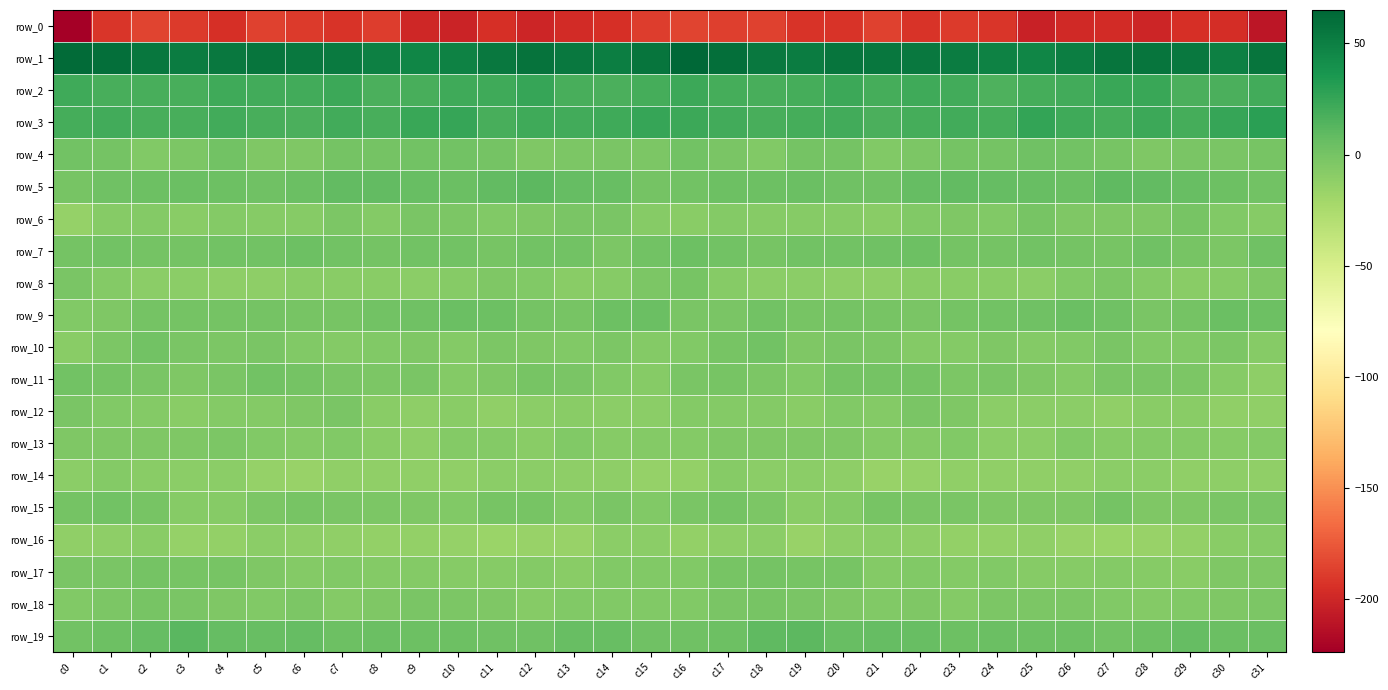

At which label does row_5 reach its minimum?

c0